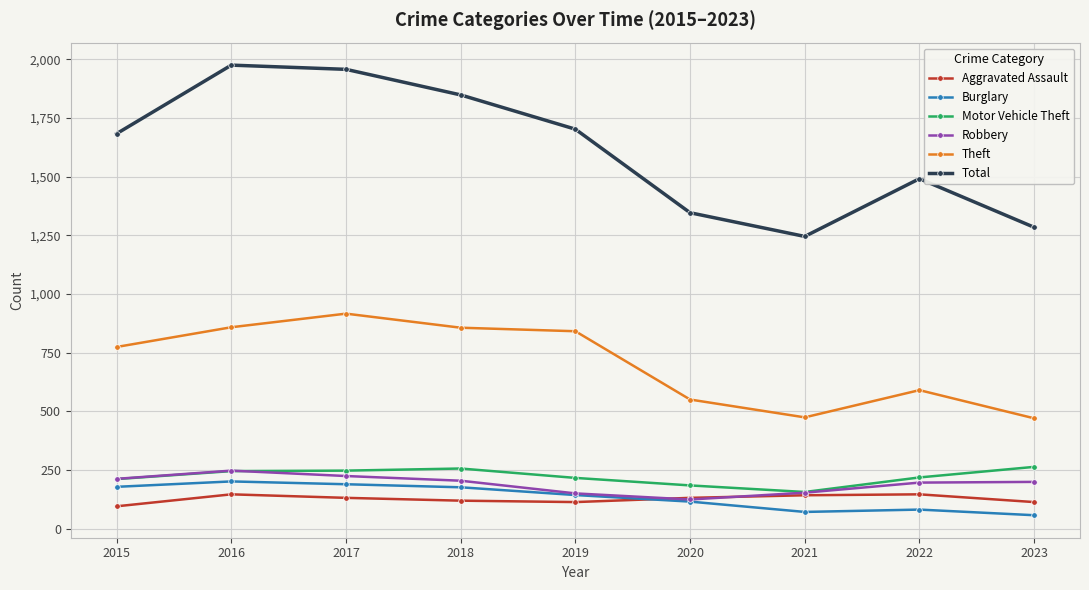

What is the minimum value shown in the chart?

57